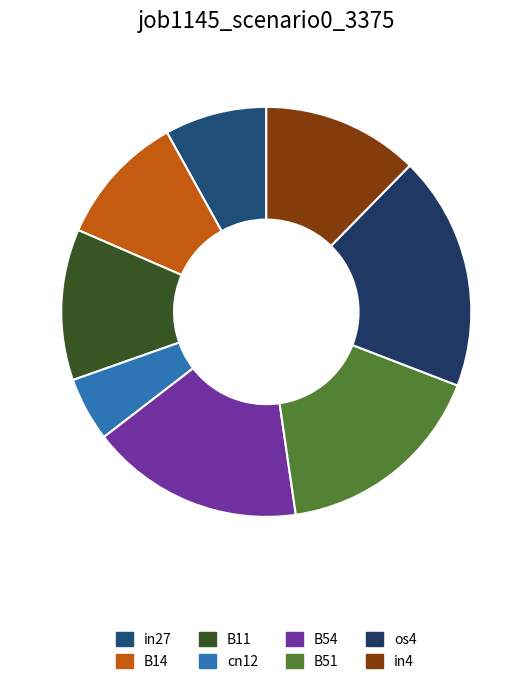

To the nearest percent, what percentage of the pie is cn12?

5%